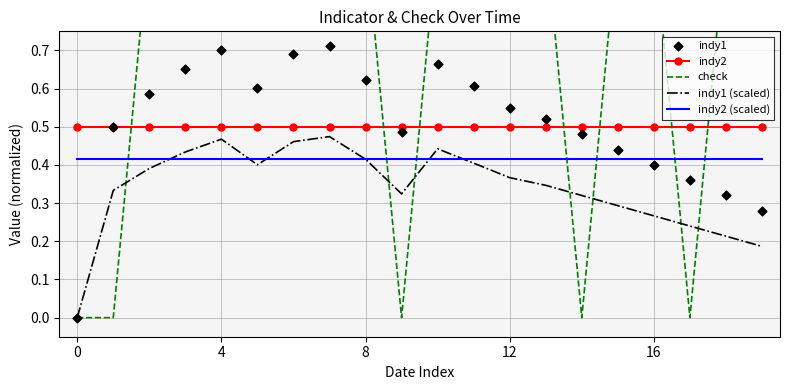

Which series ends up on top after the final intersection of indy1 (scaled) and indy2 (scaled)?

indy2 (scaled)